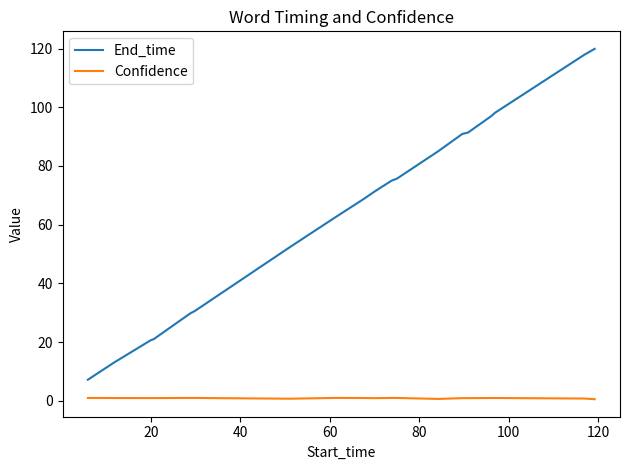

True or false: Confidence and End_time intersect in this chart.

False